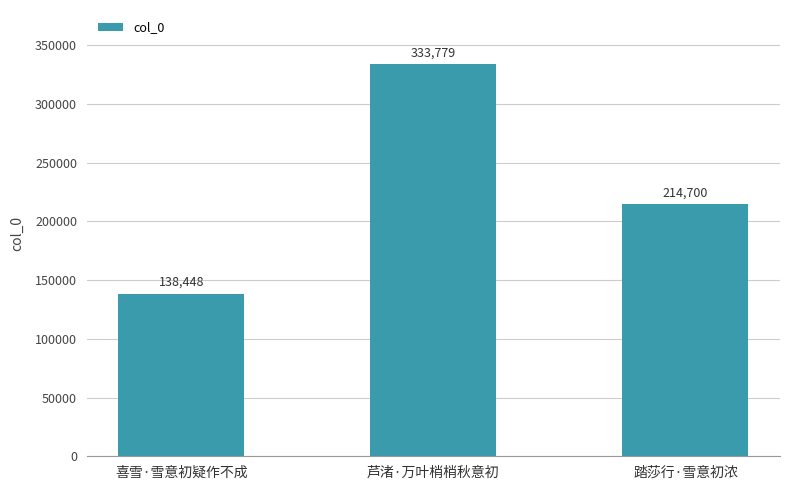

How many values are between 138448 and 333779?

3